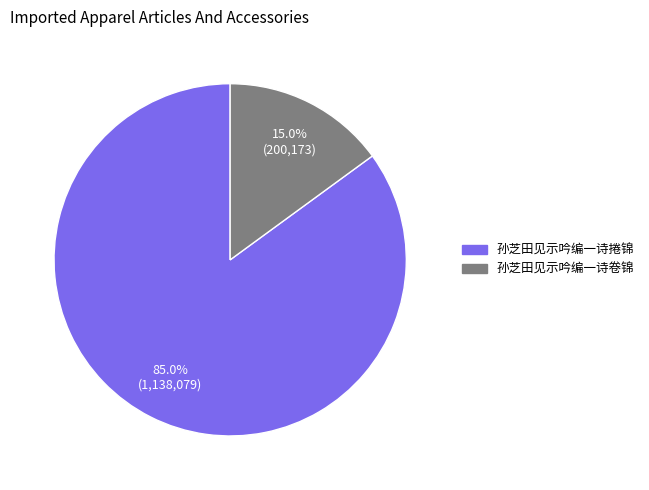

What percentage is NOT represented by 孙芝田见示吟编一诗捲锦?

15.0%